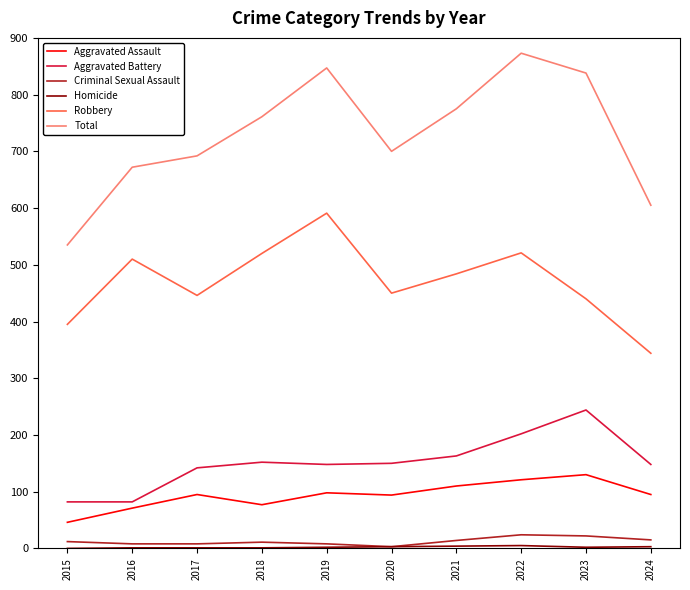

In Aggravated Assault, how many points are higher than both neighbors (excluding endpoints)?

3